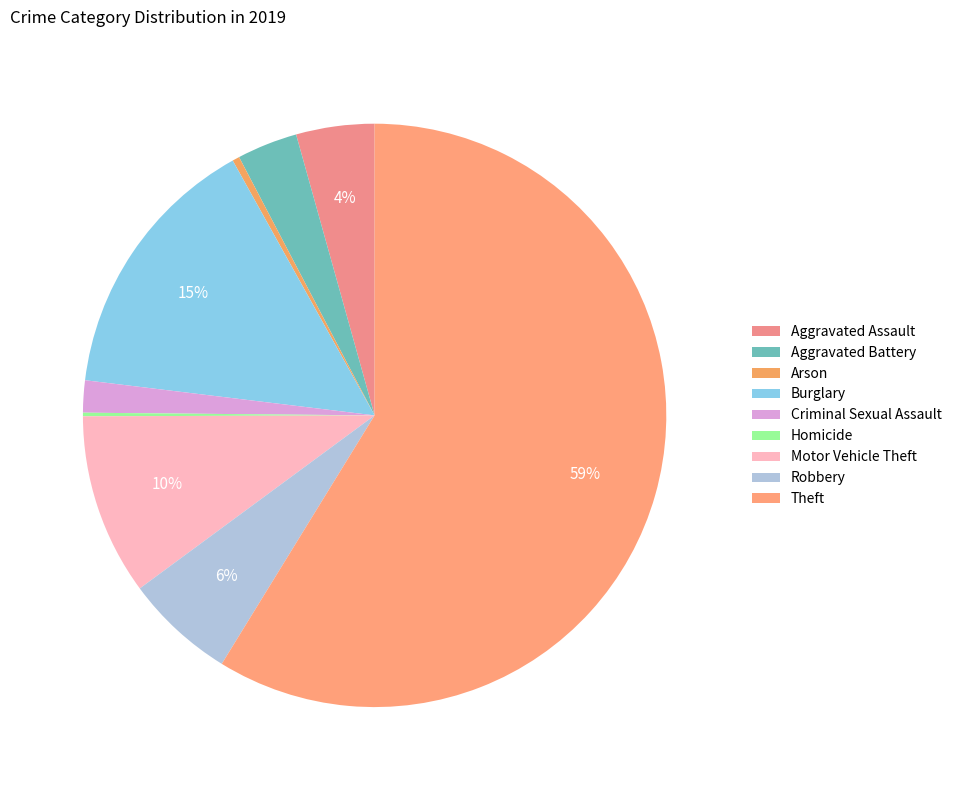

Rank the categories by value from highest to lowest.

Theft, Burglary, Motor Vehicle Theft, Robbery, Aggravated Assault, Aggravated Battery, Criminal Sexual Assault, Arson, Homicide